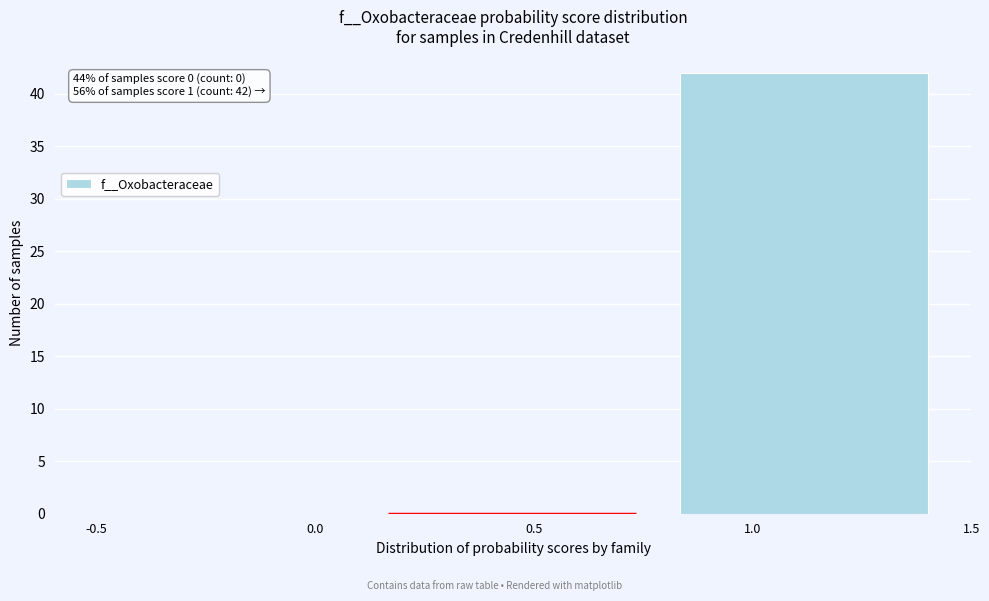

Over which range of the x-axis is the bar tallest?

0.85 to 1.50